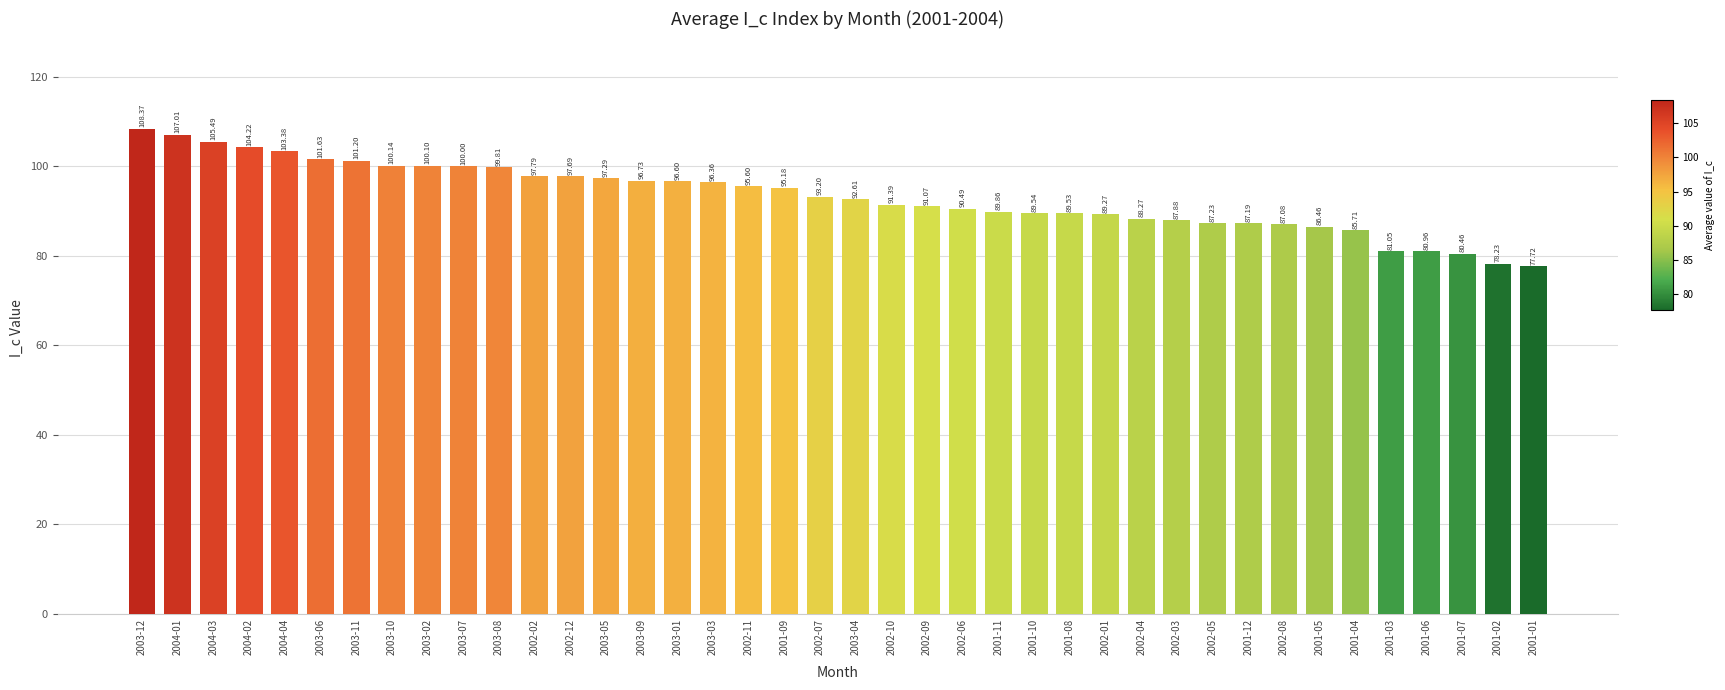

Rank the categories by value from highest to lowest.

2003-12, 2004-01, 2004-03, 2004-02, 2004-04, 2003-06, 2003-11, 2003-10, 2003-02, 2003-07, 2003-08, 2002-02, 2002-12, 2003-05, 2003-09, 2003-01, 2003-03, 2002-11, 2001-09, 2002-07, 2003-04, 2002-10, 2002-09, 2002-06, 2001-11, 2001-10, 2001-08, 2002-01, 2002-04, 2002-03, 2002-05, 2001-12, 2002-08, 2001-05, 2001-04, 2001-03, 2001-06, 2001-07, 2001-02, 2001-01